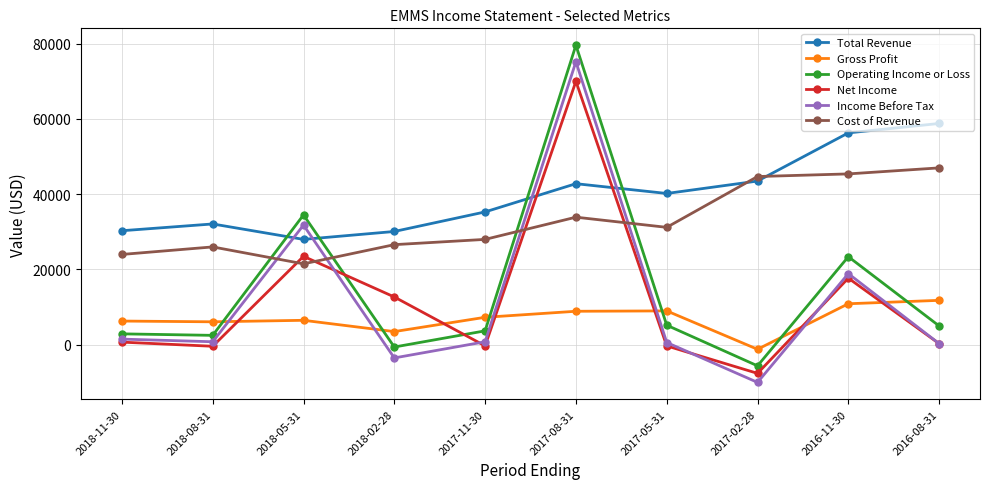

The value of Income Before Tax at 2016-08-31 is 300. True or false?

True